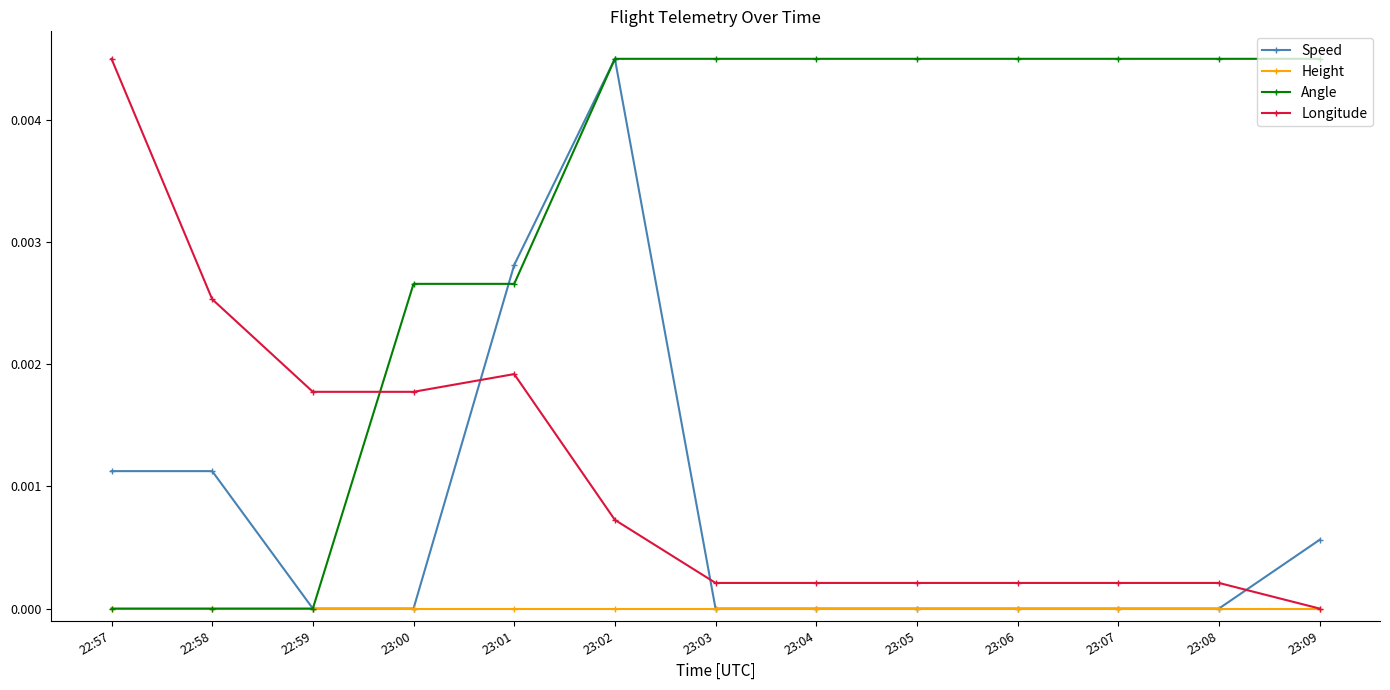

What position from the right is 23:07?

3